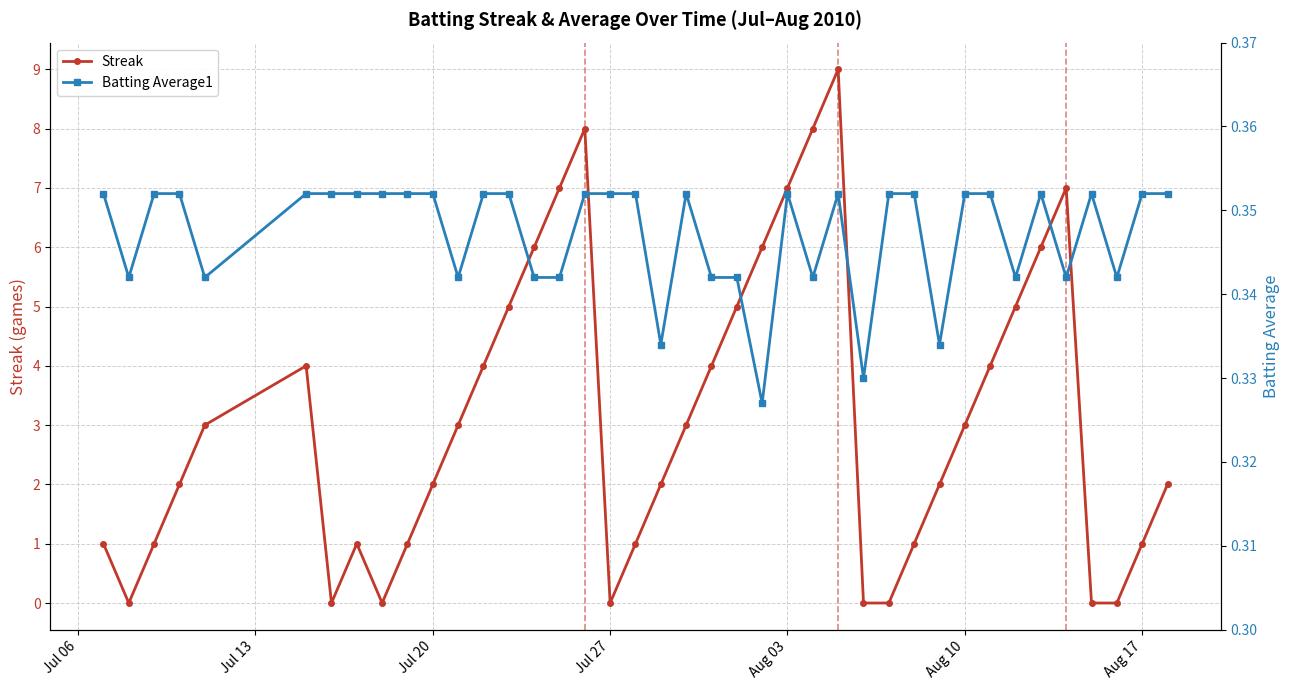

True or false: Streak has more than 2 interior local peaks.

True